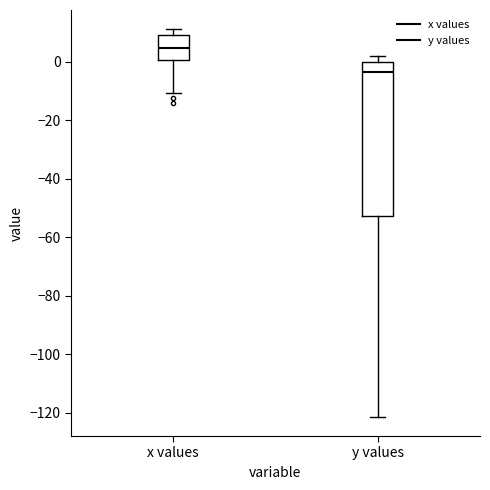

Which box has the lowest median line?

y values